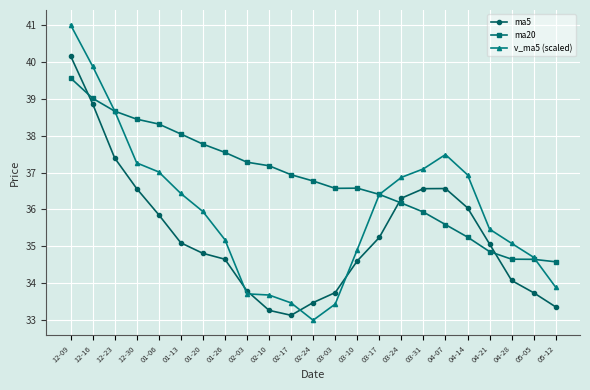

Which category has the lowest value in the v_ma5 (scaled) series?

02-24